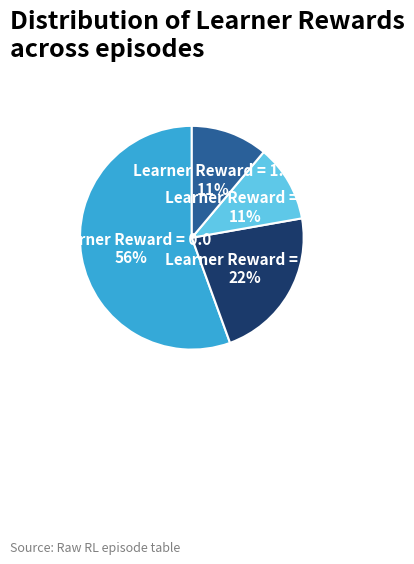

How many segments does this pie chart have?

4